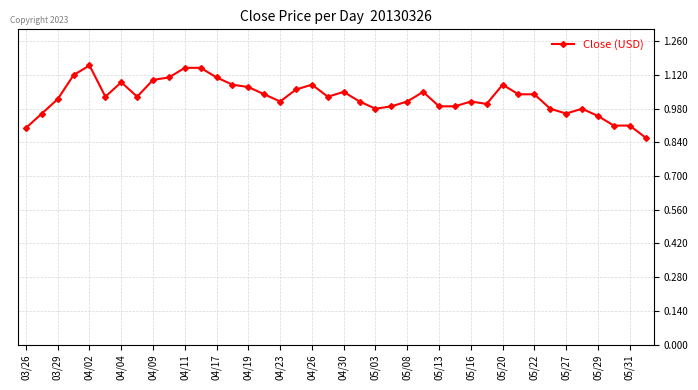

What is the sum of all values?

41.1